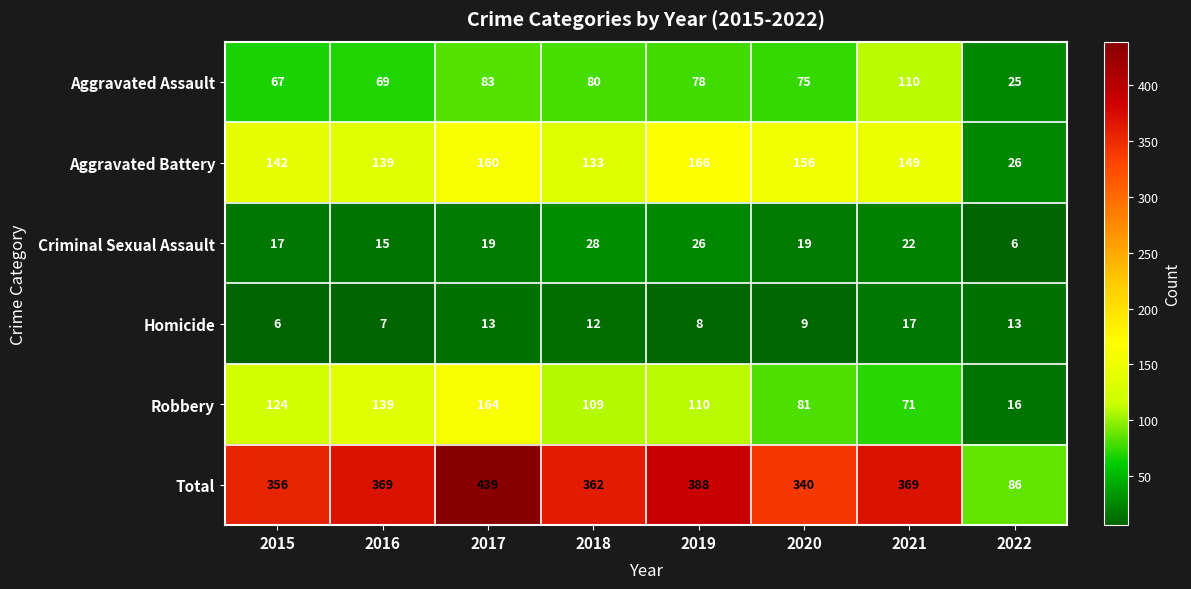

What is the approximate value of Total at 2021, to the nearest 5?

370